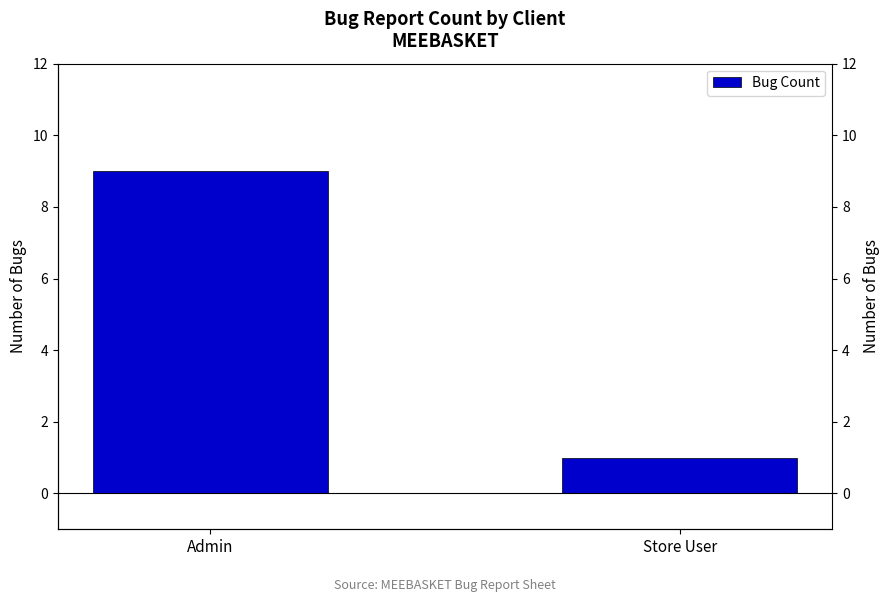

What is the label of the 2nd bar from the left?

Store User